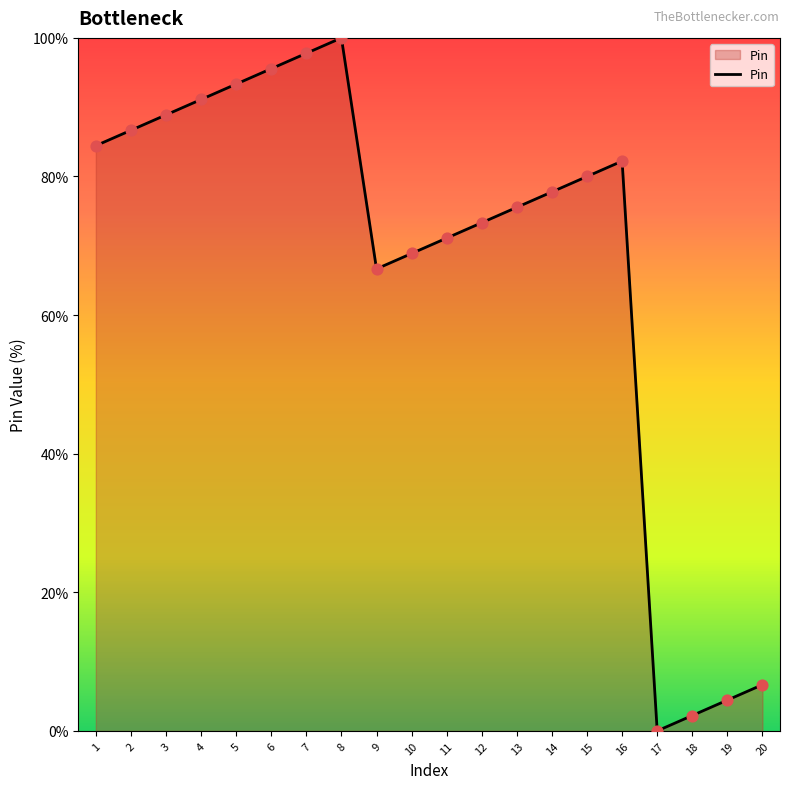

Approximately how many times larger is the value at 1 compared to 2?

1.0